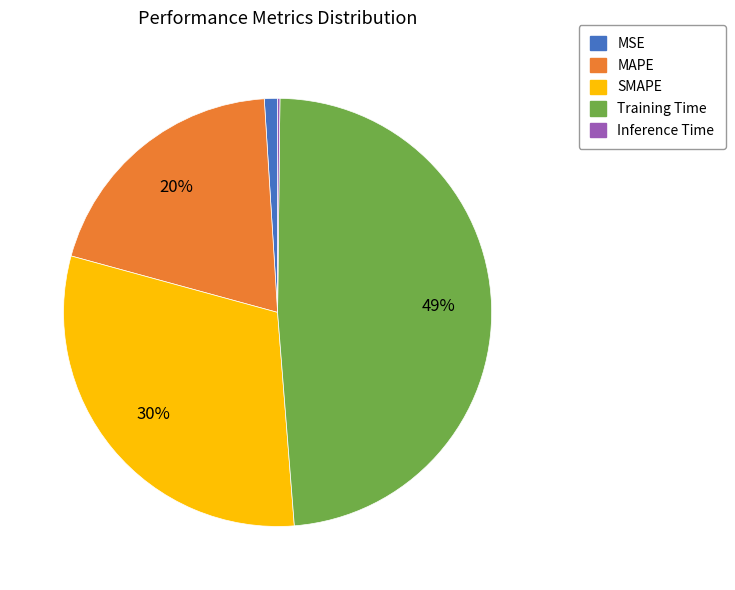

Between MAPE and Training Time, which is larger?

Training Time